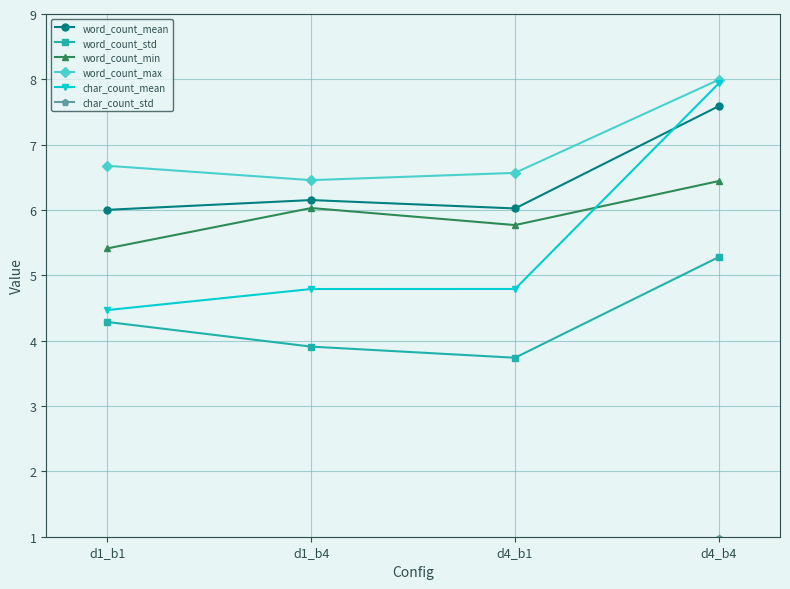

What is the greatest value displayed?

8.0